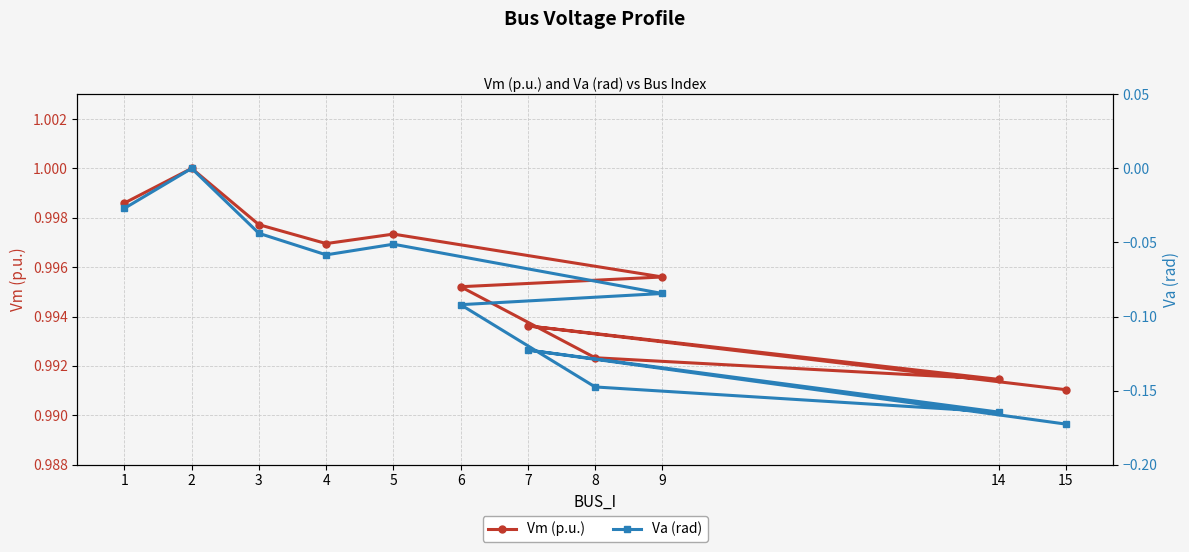

True or false: Vm (p.u.) and Va (rad) intersect in this chart.

False